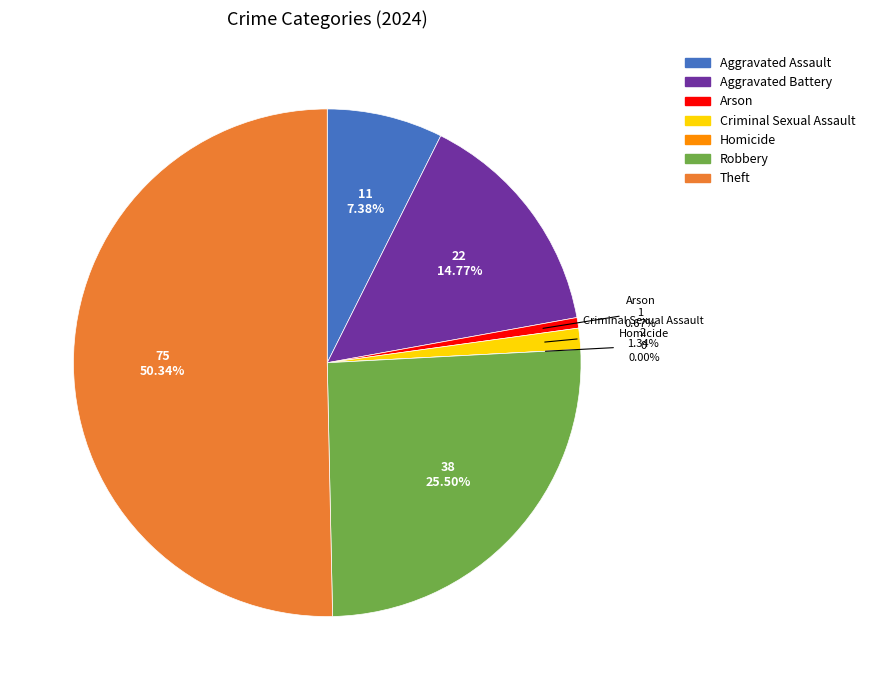

What is the smallest slice in the pie chart?

Homicide